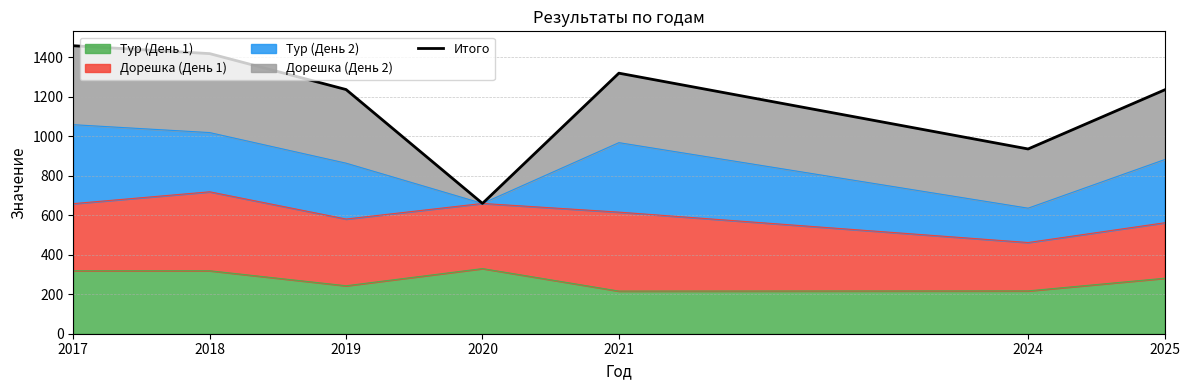

How many lines are shown in the chart?

1